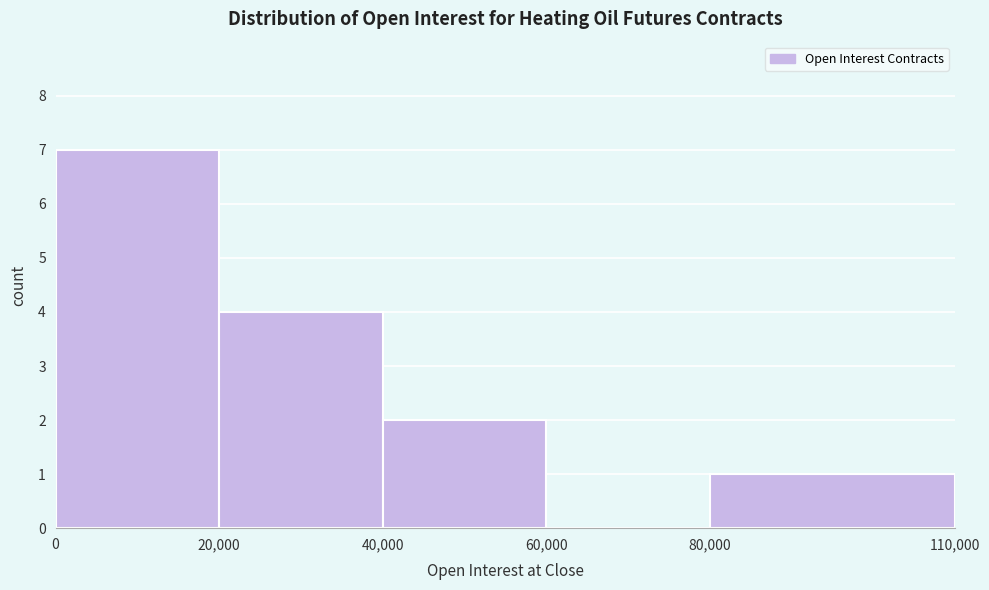

Reading left to right, transcribe this chart: for each bar, give the range it covers on the x-axis and its height. The values are not printed on the chart, so give them approximately, as read against the axis.

0 to 20,000: 7
20,000 to 40,000: 4
40,000 to 60,000: 2
60,000 to 80,000: 0
80,000 to 110,000: 1